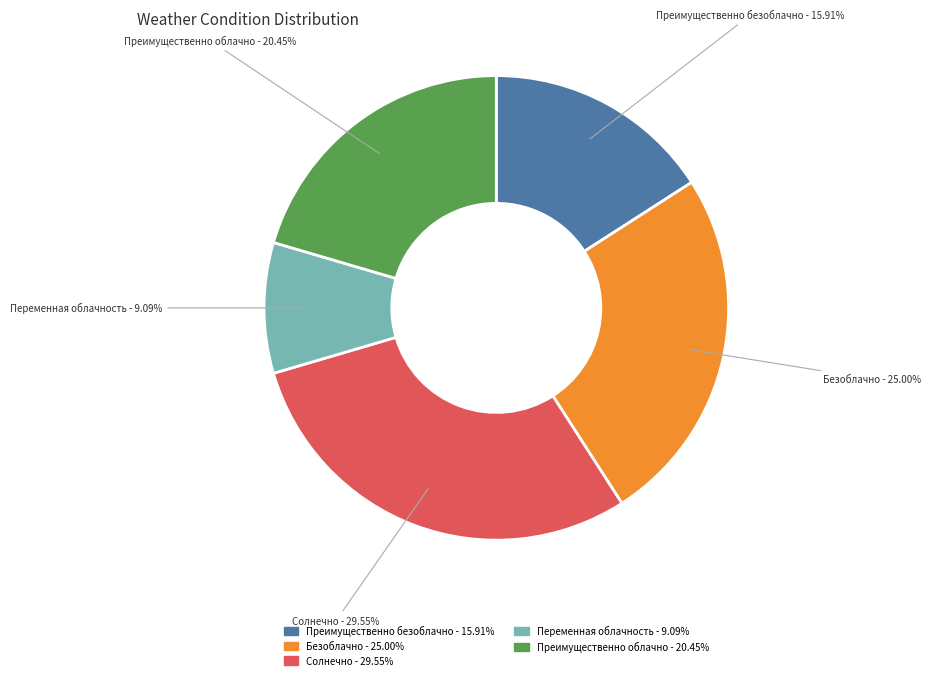

What percentage is the Преимущественно безоблачно slice, to the nearest percent?

16%